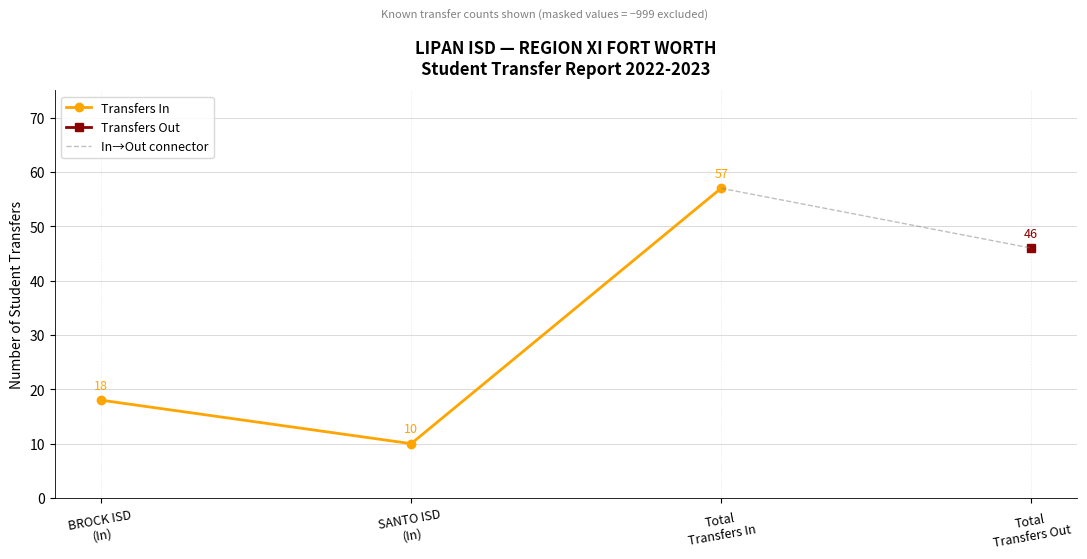

What is the value of the Transfers In point at the 2nd from the left?

10